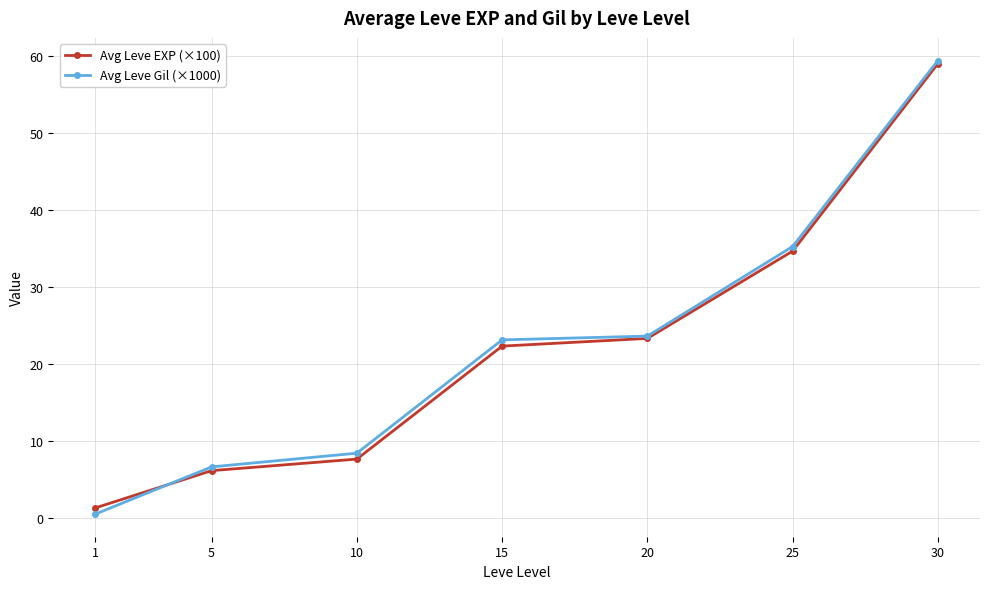

The value of Avg Leve Gil (×1000) at 1 is 0.5. True or false?

True